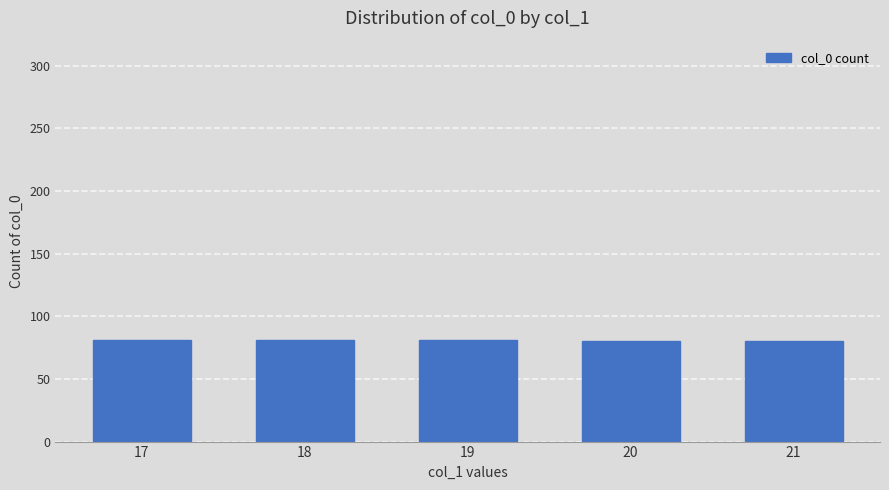

The chart shows a value of 112 at 18. True or false?

False